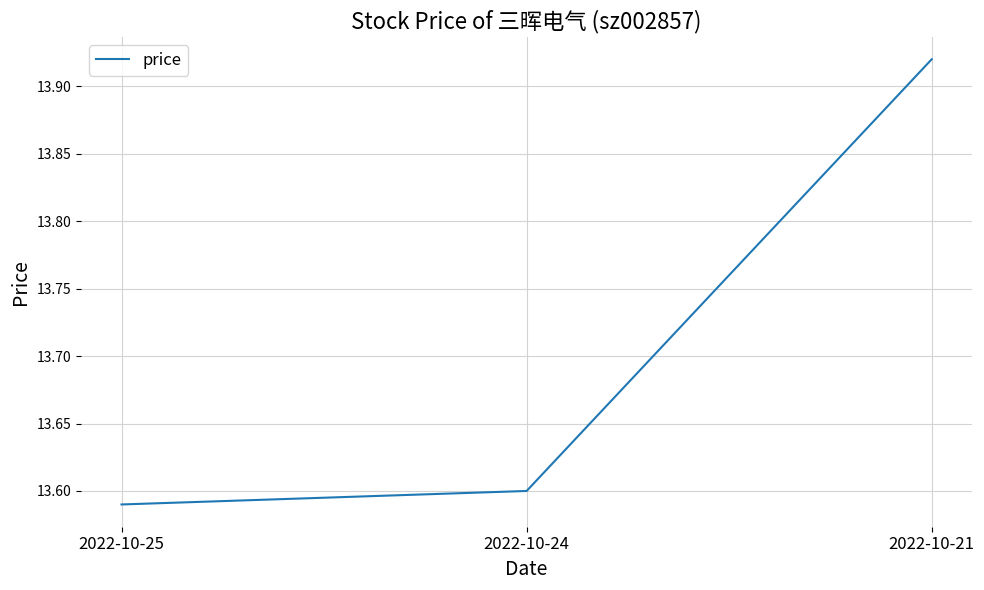

Is it true that the value at 2022-10-24 is 13.6?

True